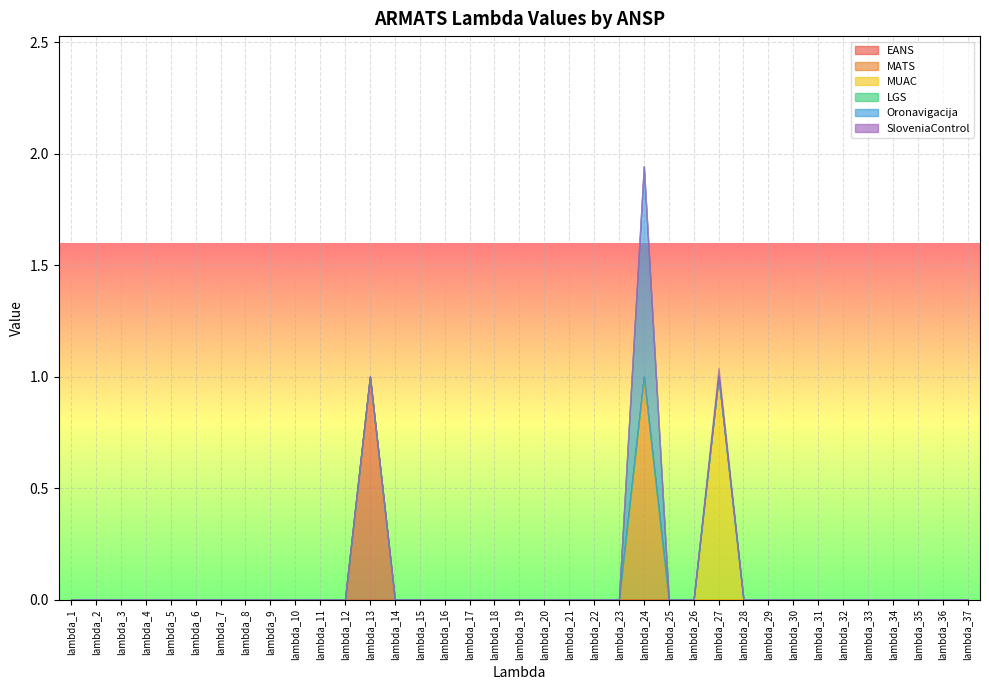

True or false: MATS has more than 1 points higher than both neighbors.

False